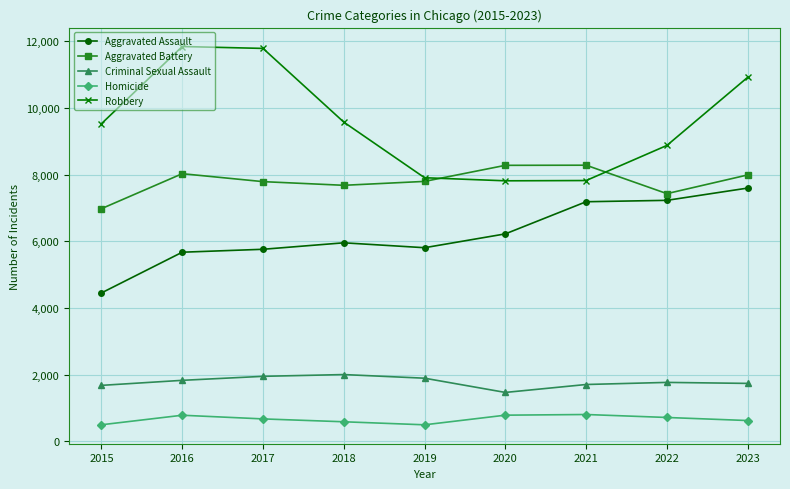

What is the sum of the Aggravated Assault values at 2017 and 2023?

13354